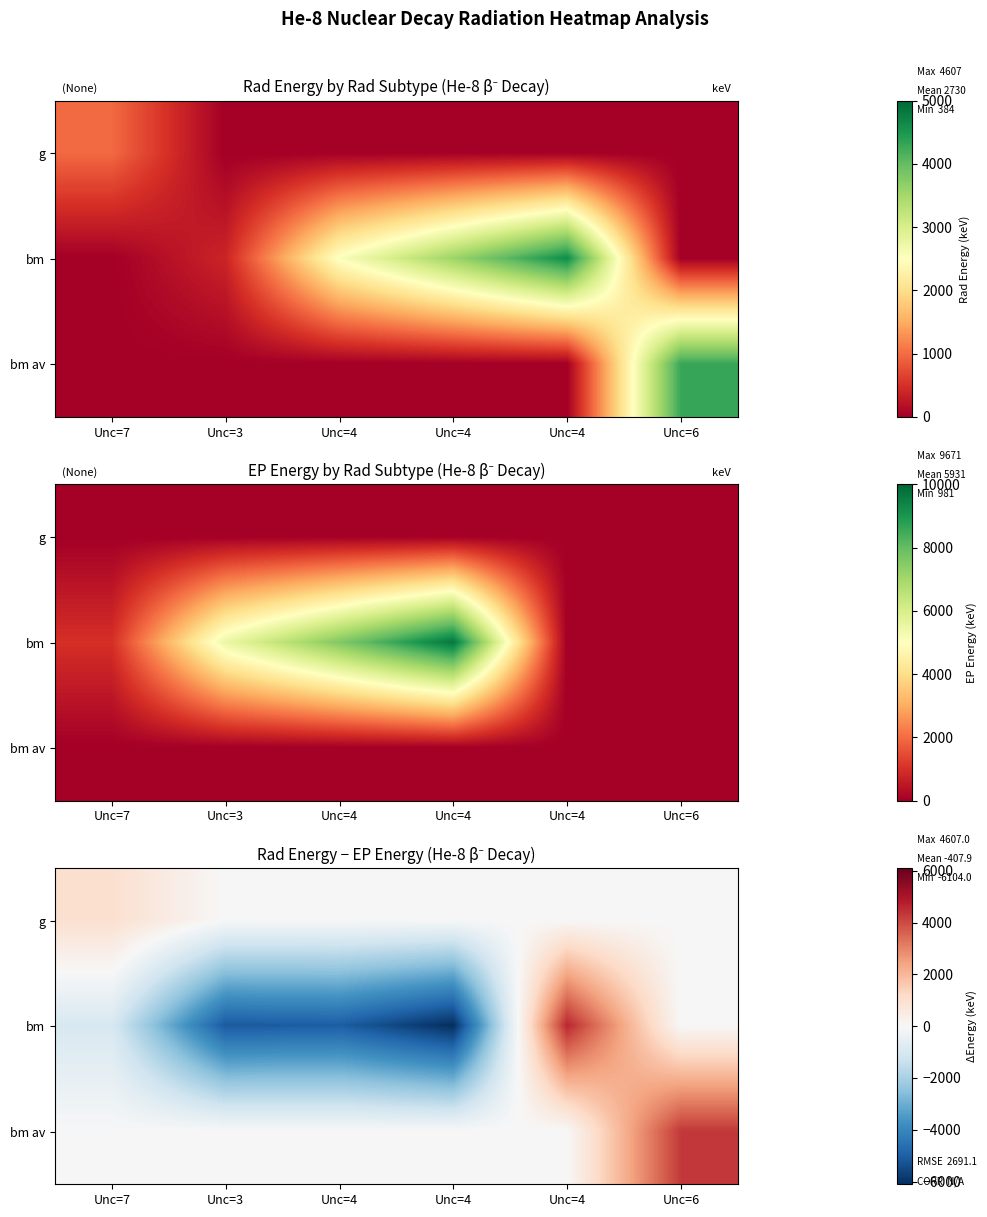

Which category has the lowest value in the g series?

Unc=3